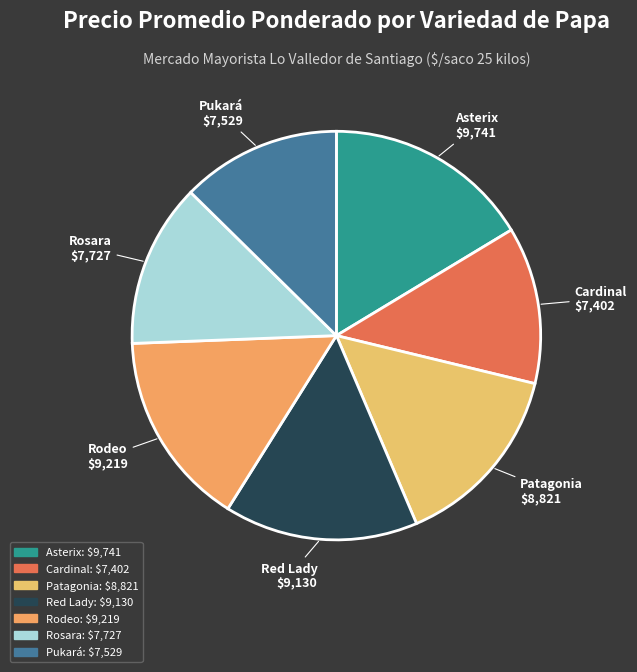

Combined, do Asterix and Red Lady account for over 50%?

No